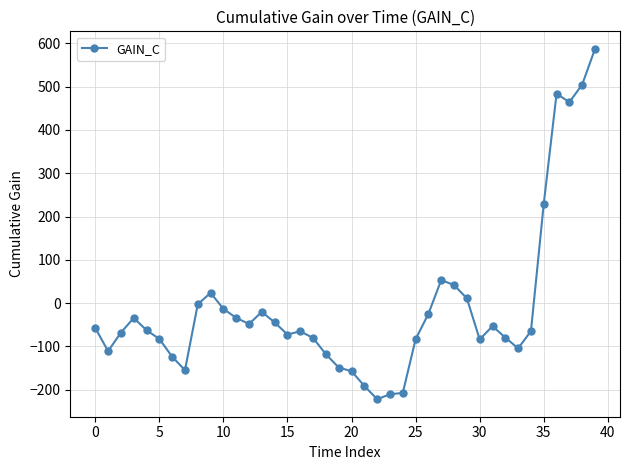

How many data points are less than -62?

21